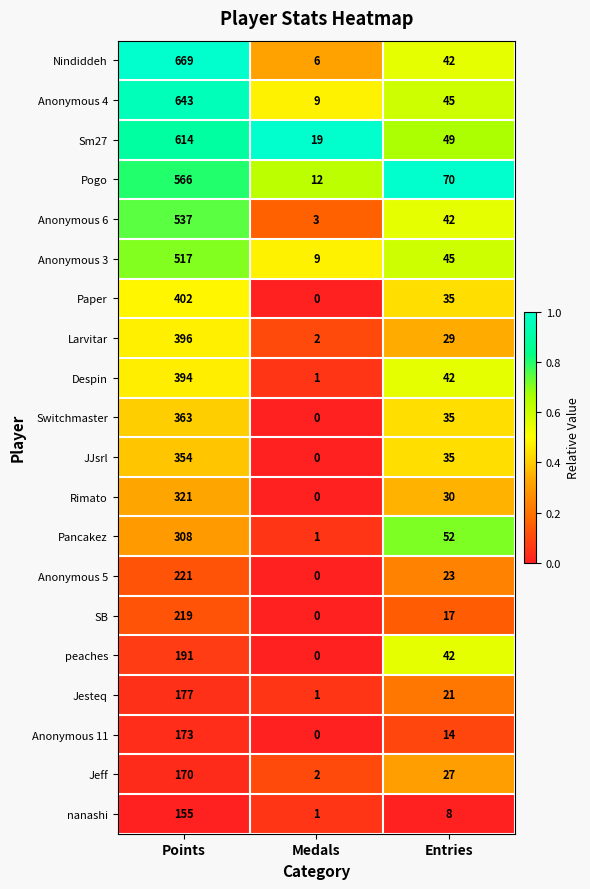

What is the difference between the second highest and minimum values in the Despin series?

41